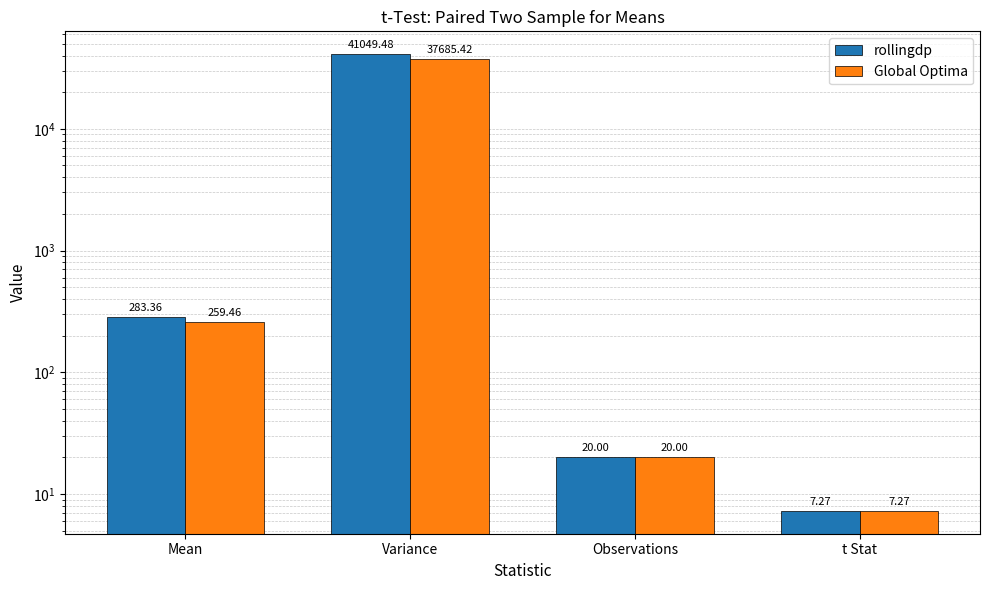

What is the label of the 2nd bar from the right?

Observations